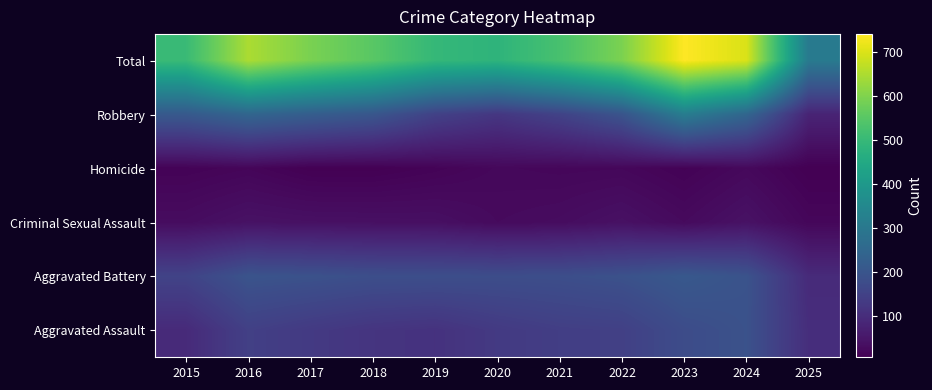

Which category has the highest value across all series?

2023